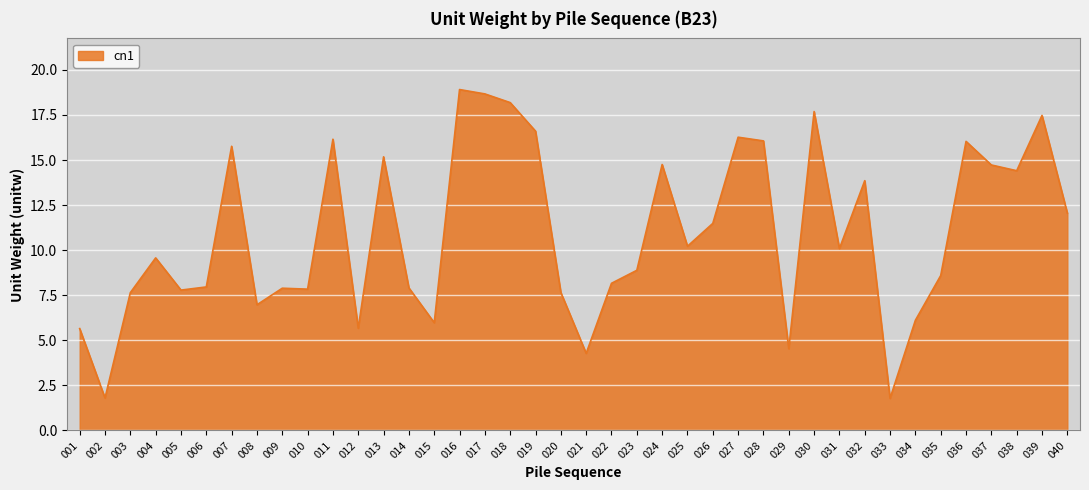

The value at 026 is 11.5. True or false?

True